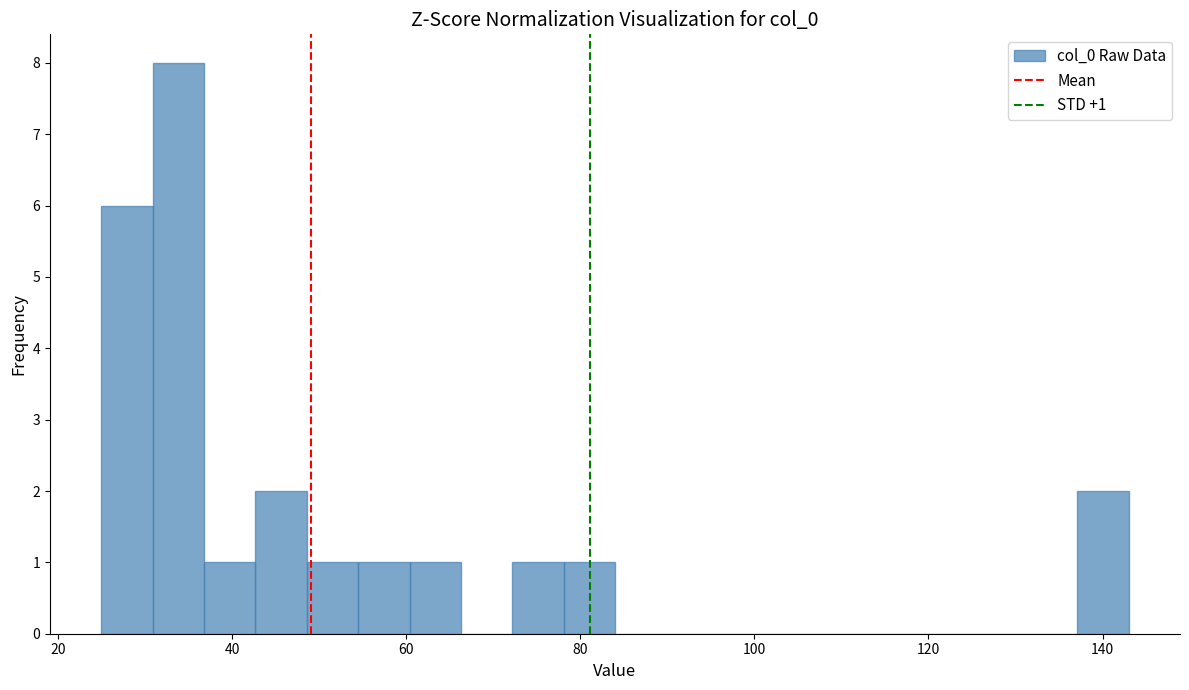

Around what value on the x-axis is the tallest bar? Give the approximate position of its centre, as read against the axis.

34